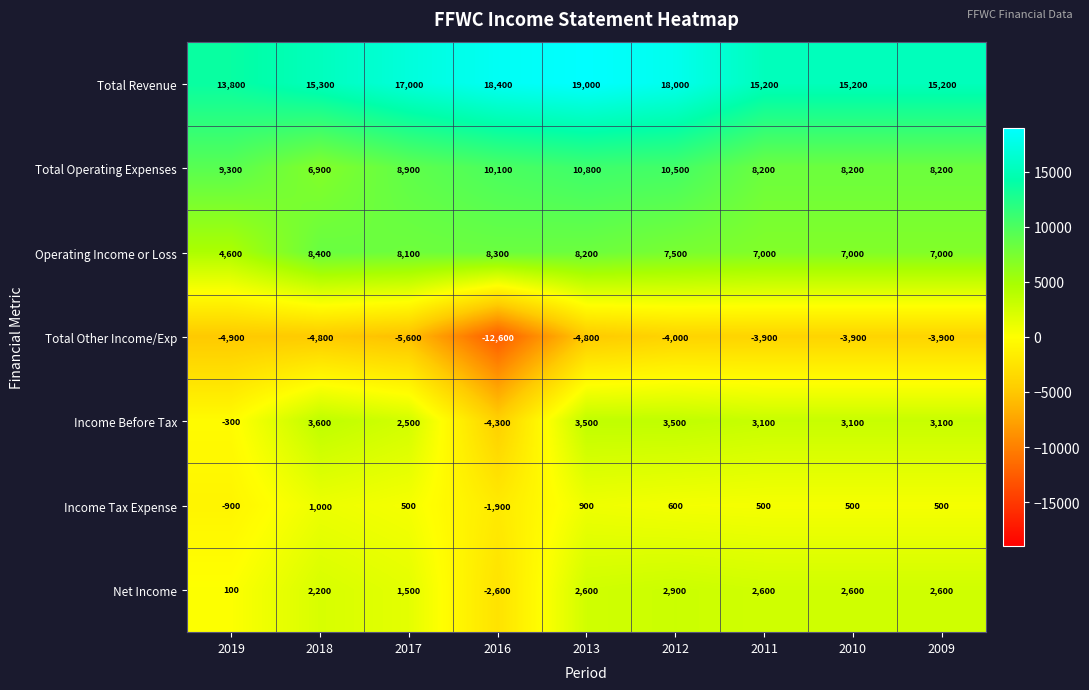

Which series has the largest range (max minus min)?

Total Other Income/Exp